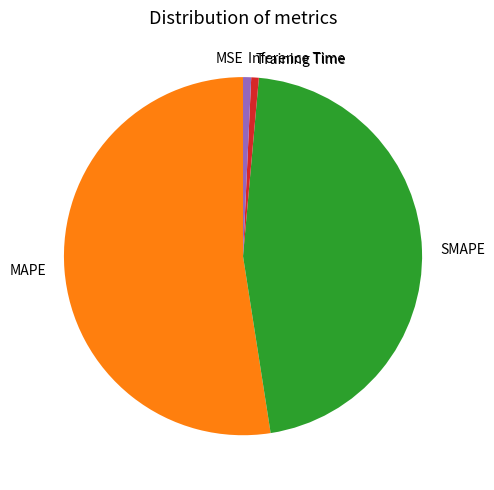

What is the largest slice in the pie chart?

MAPE